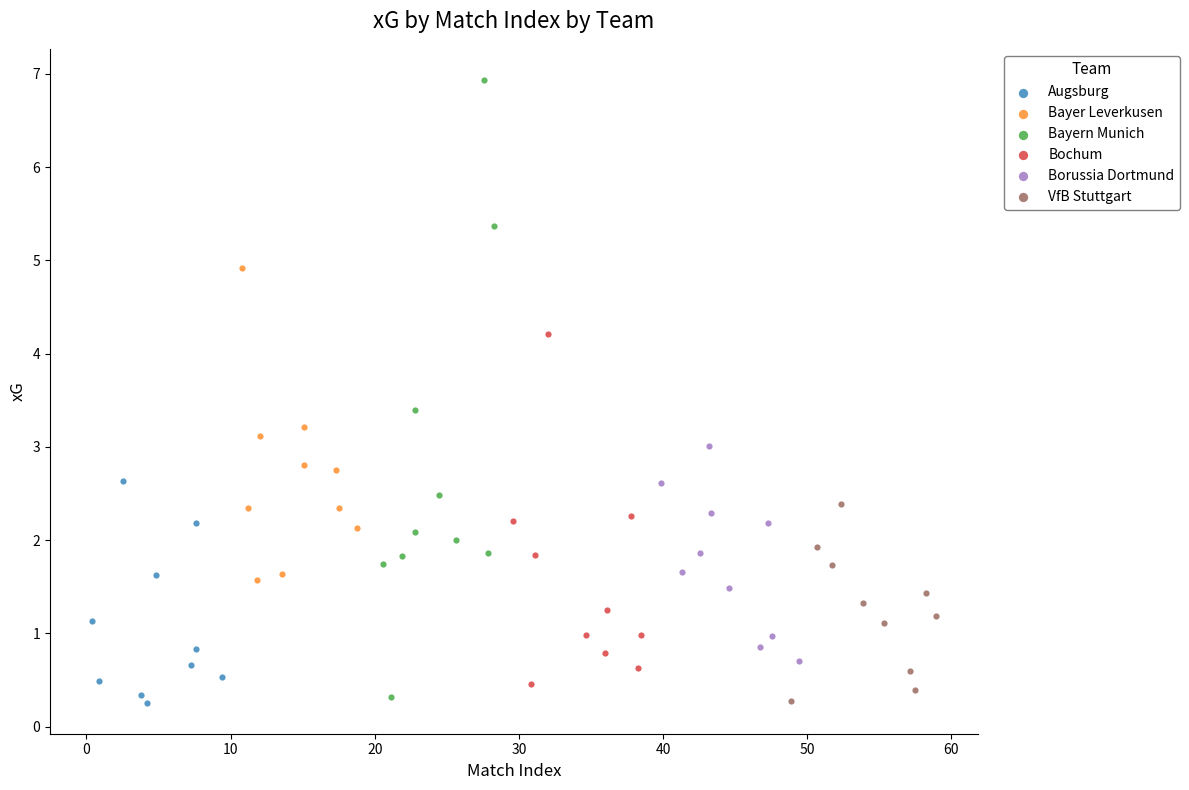

Which series contains the highest Y value?

Bayern Munich